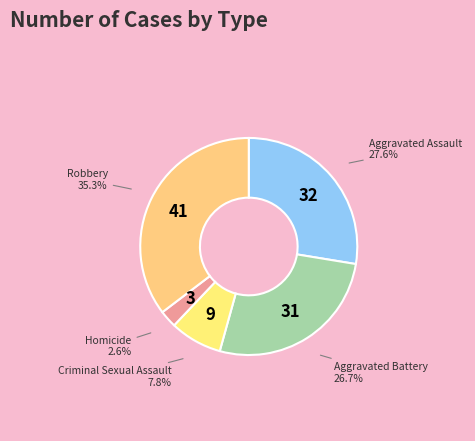

What is the ratio of the value at Aggravated Battery to the value at Aggravated Assault?

1.0